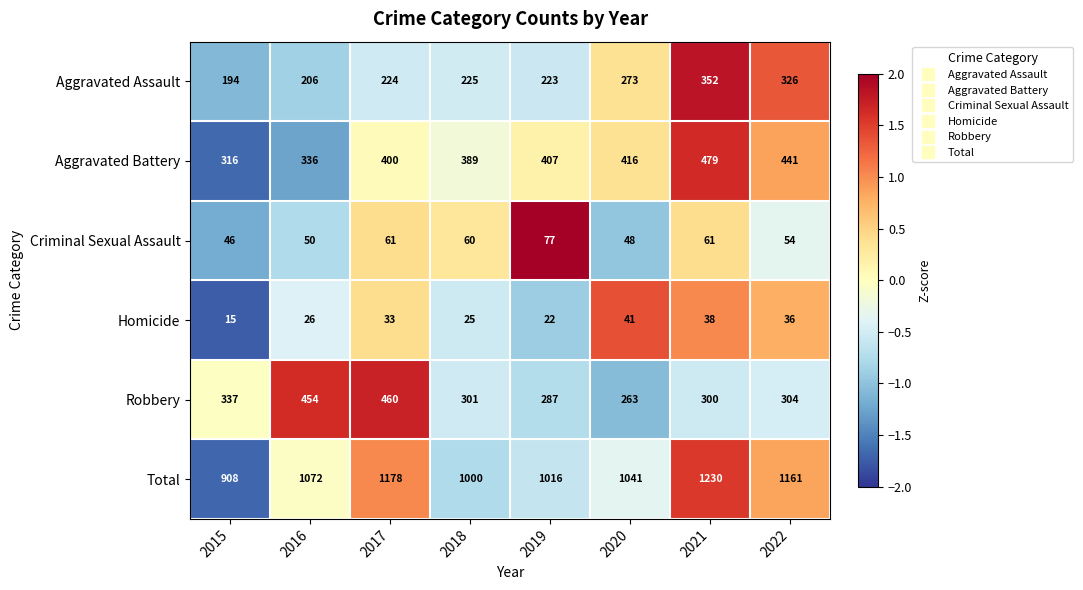

Which label corresponds to the largest value in the chart?

2021